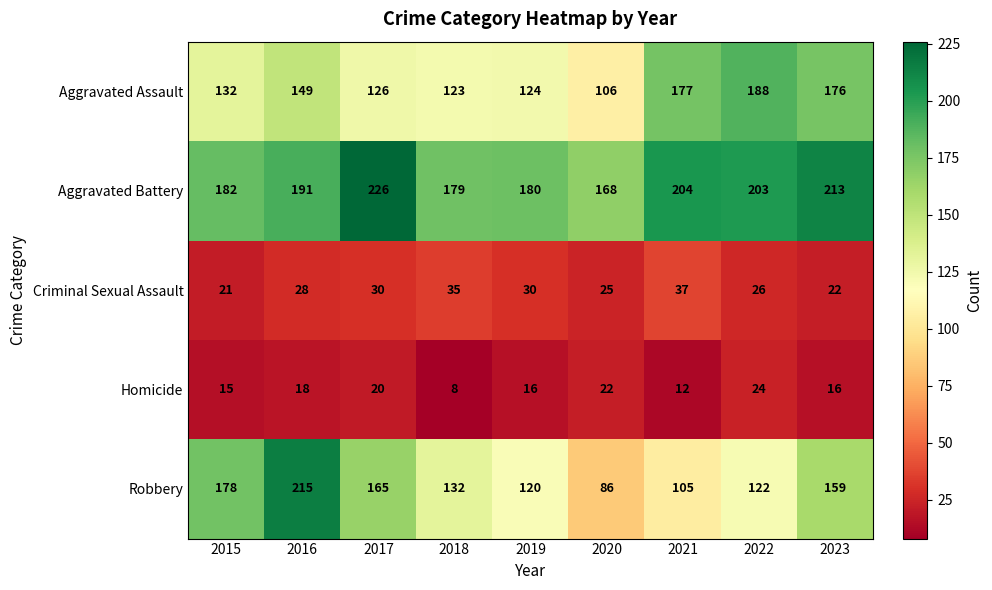

What is the sum of the Aggravated Battery values at 2018 and 2017?

405